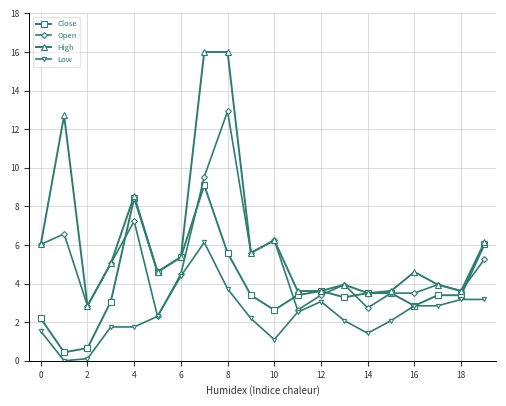

List the series in order of their peak value, highest first.

High, Open, Close, Low